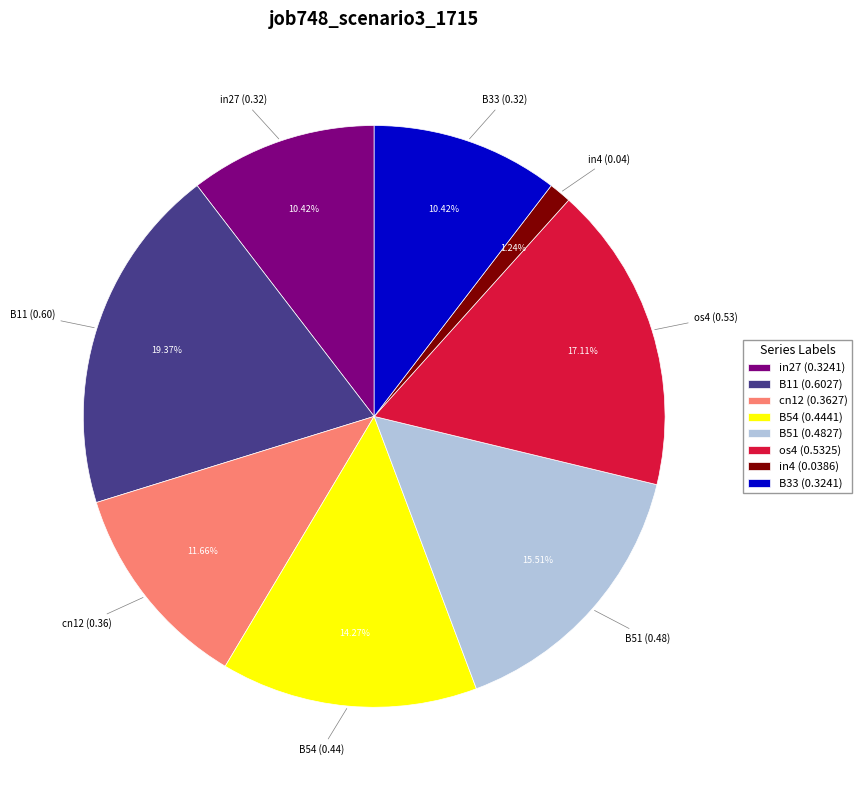

Does any single category account for the majority?

No